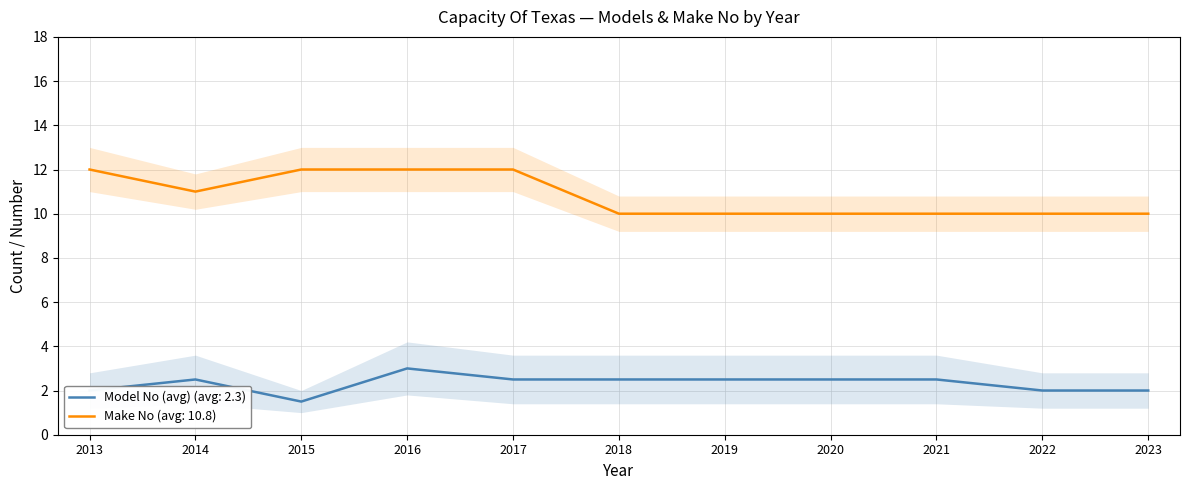

The value of Make No at 2018 is 13.6. True or false?

False